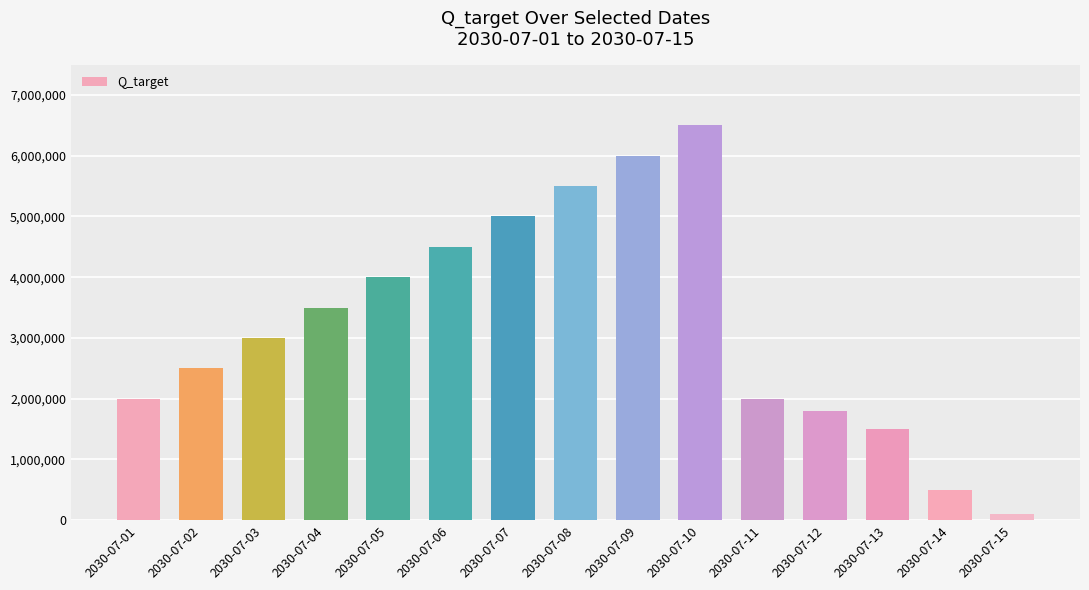

What is the difference between the values at 2030-07-13 and 2030-07-10?

5000000